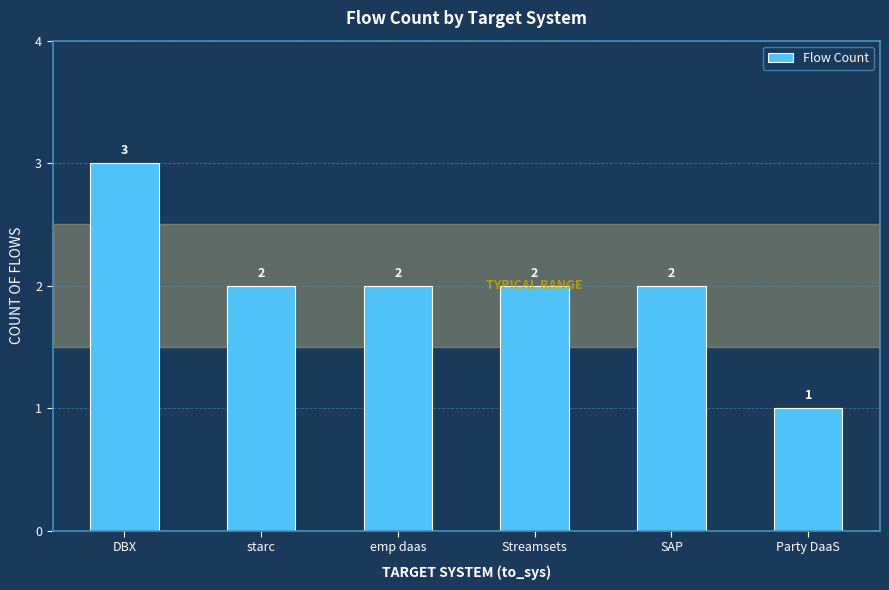

What is the difference between the maximum and minimum values?

2